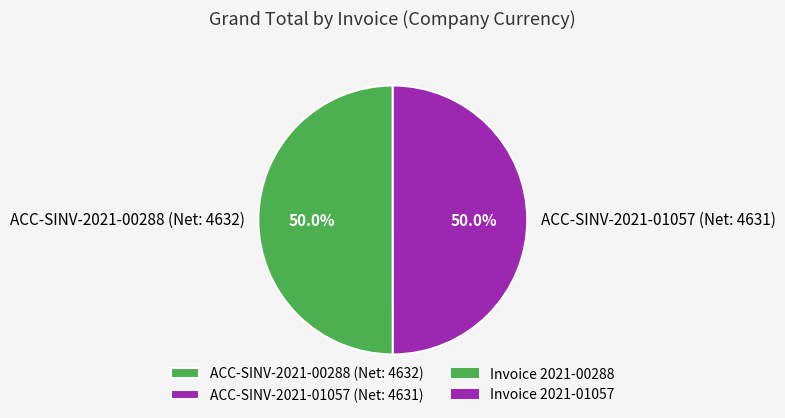

To the nearest percent, what portion does ACC-SINV-2021-00288 (Net: 4632) represent?

50%